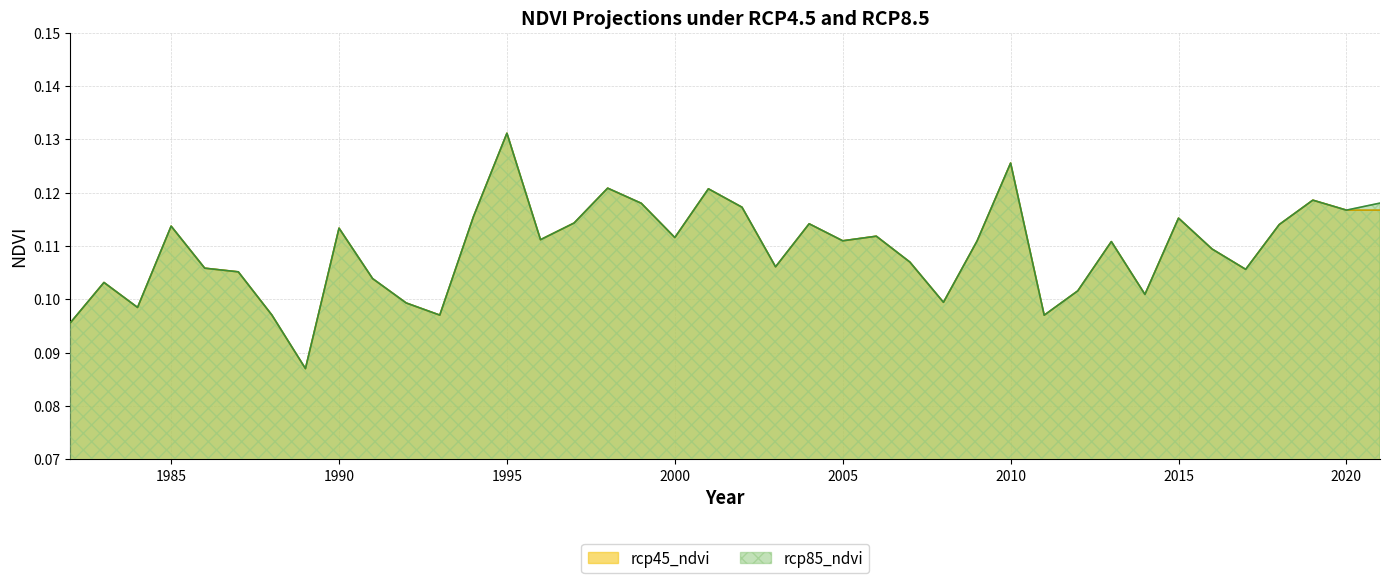

Between 1999 and 2013, which series saw the biggest shift?

rcp45_ndvi